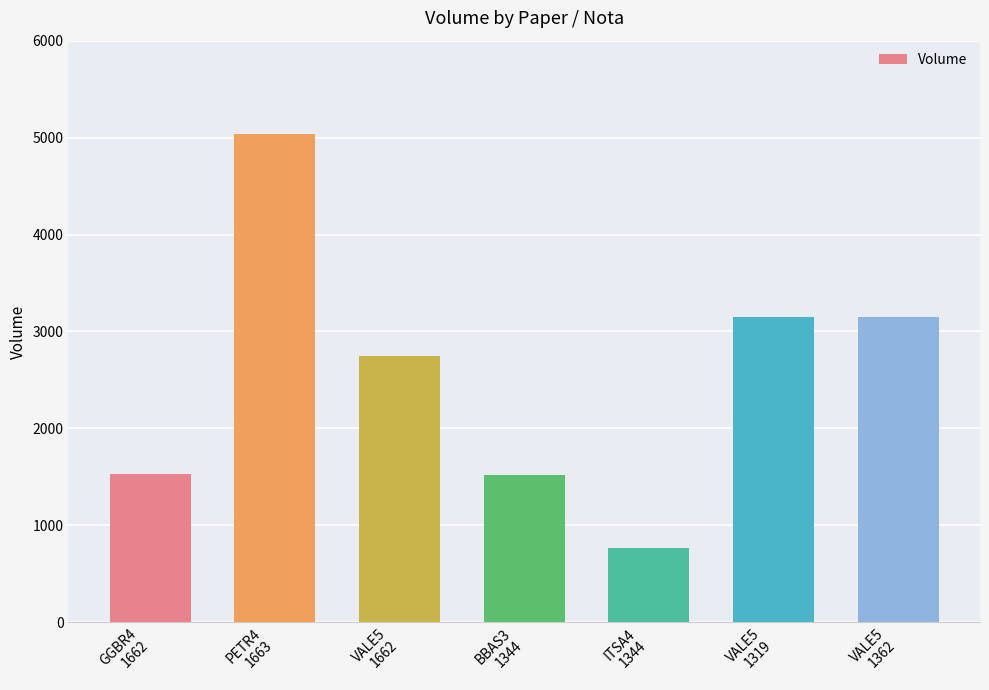

Which category has the lowest value across all series?

ITSA4
1344